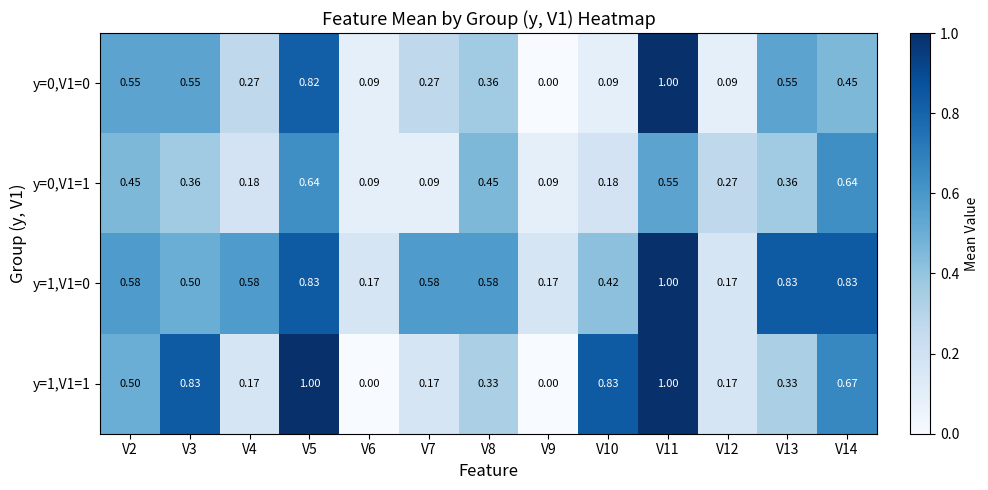

Is the value of y=1,V1=1 at V4 greater than the value of y=1,V1=0 at V5?

No